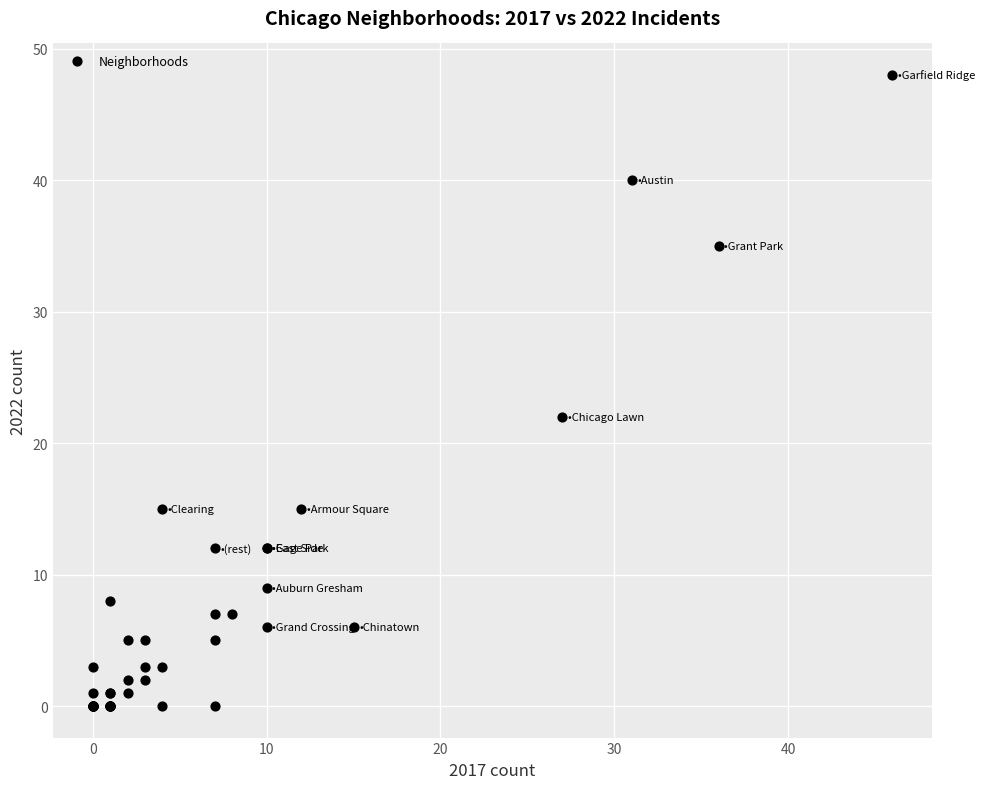

What Y value in the scatter plot is closest to 24?

22